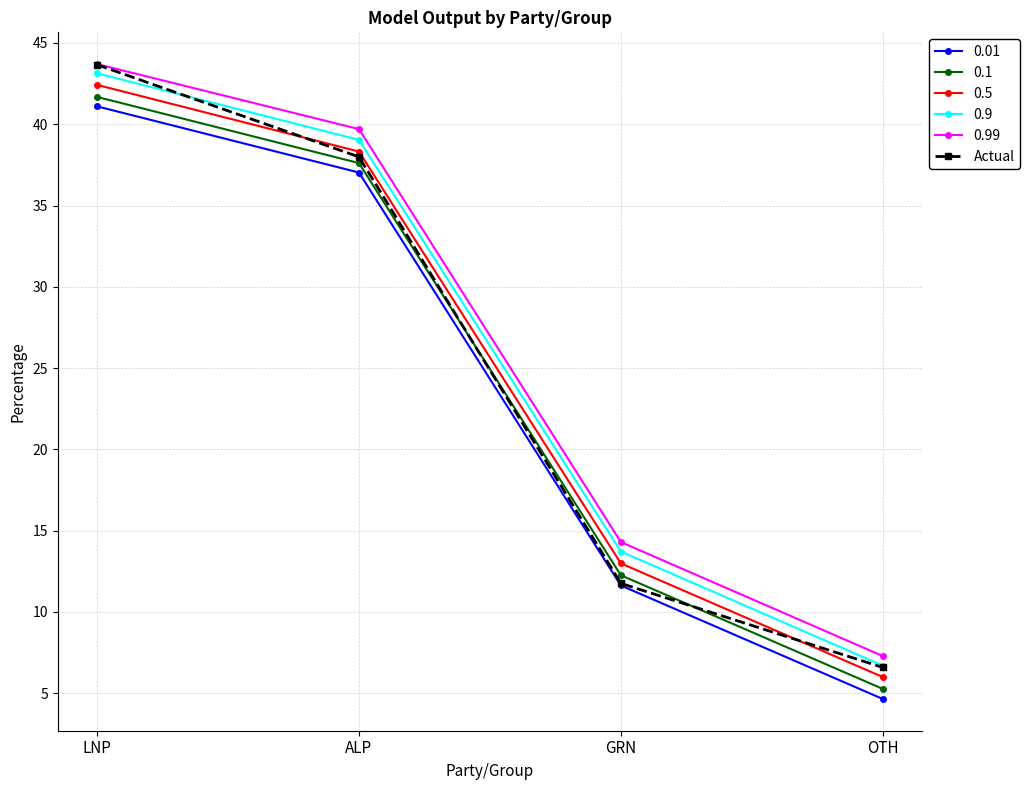

True or false: 0.9 has a value of 9.1 at LNP.

False